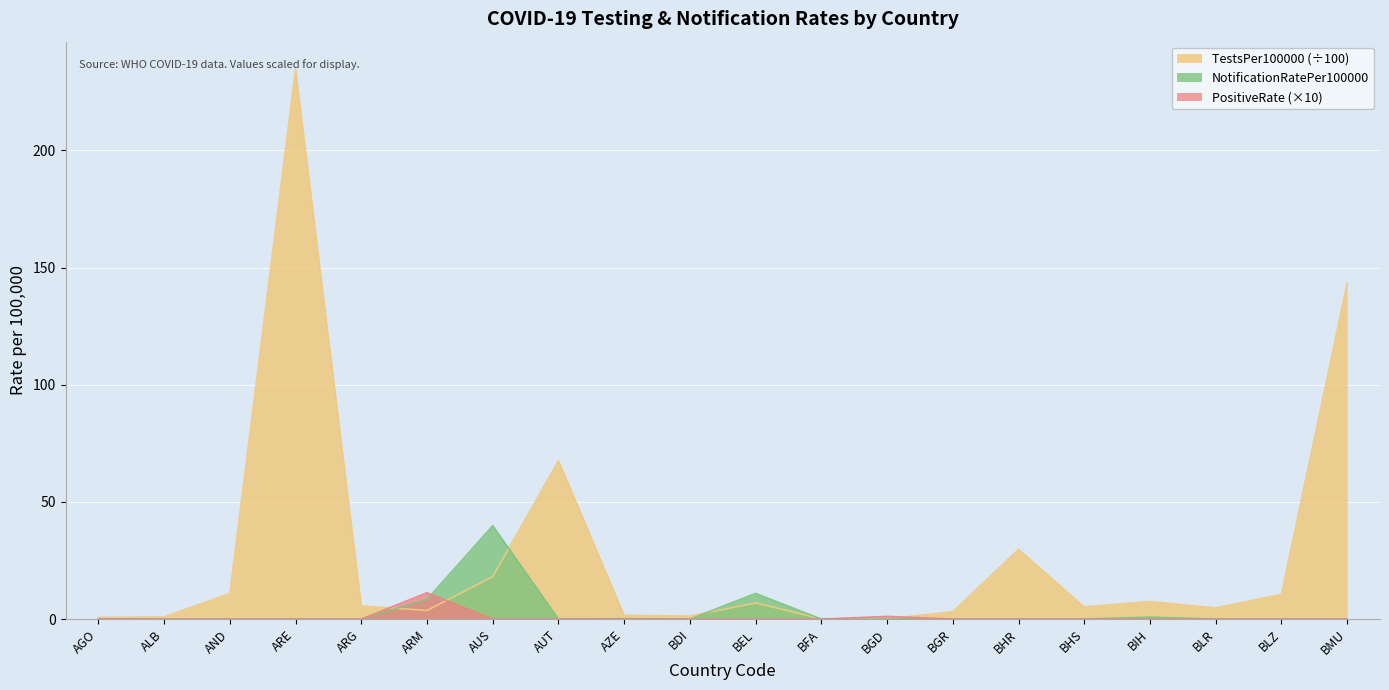

How many times do TestsPer100000 and PositiveRate cross each other?

4